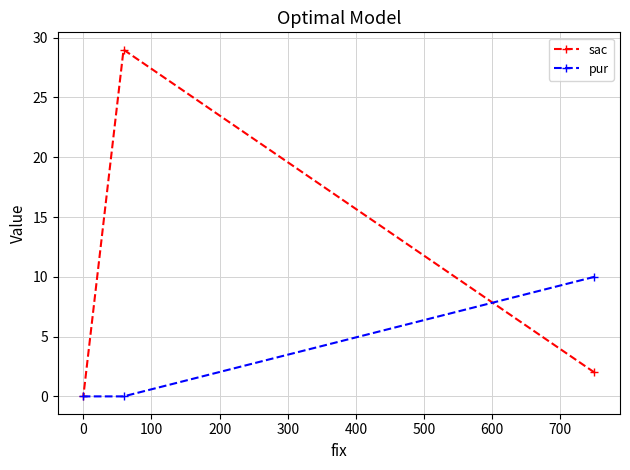

What is the maximum value for sac?

29